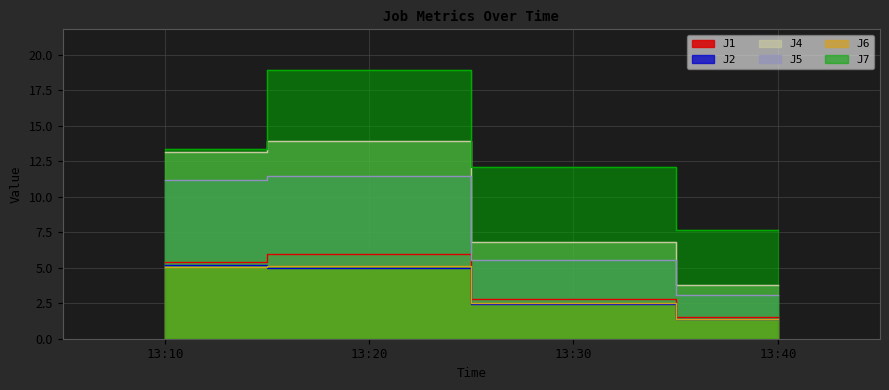

True or false: J7 has a value of 12.8 at 13:20.

False